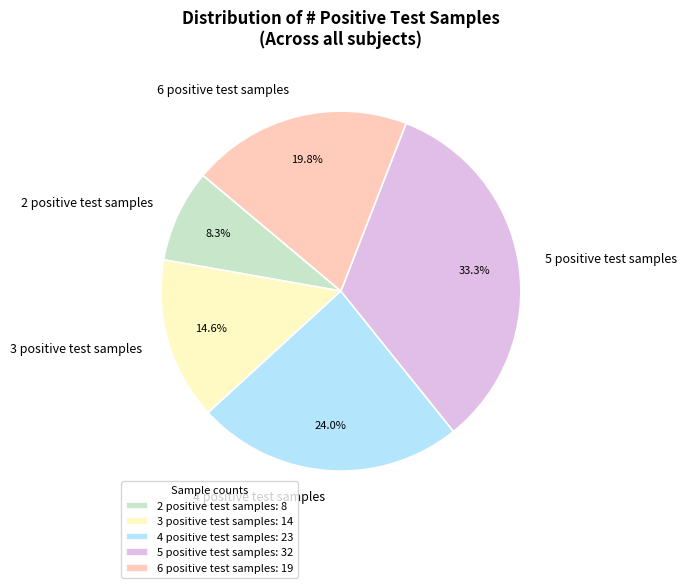

Does 6 positive test samples account for over 50% of the chart?

No